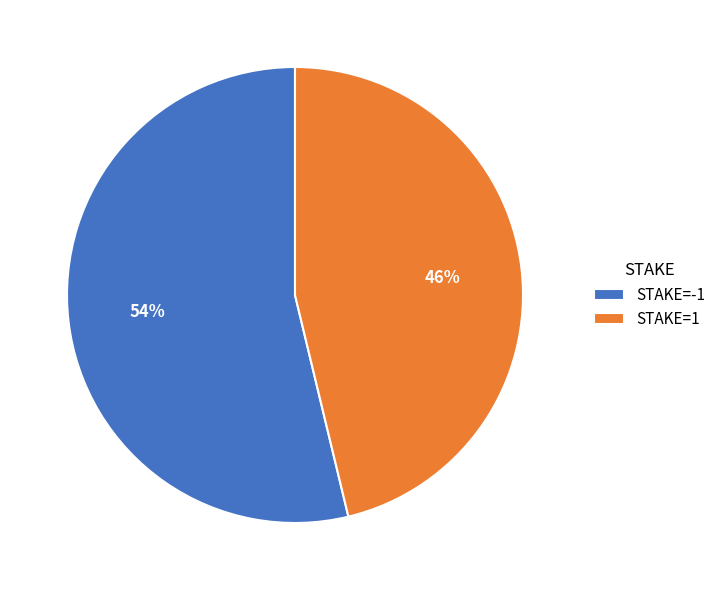

To the nearest percent, what is the average slice percentage?

50%